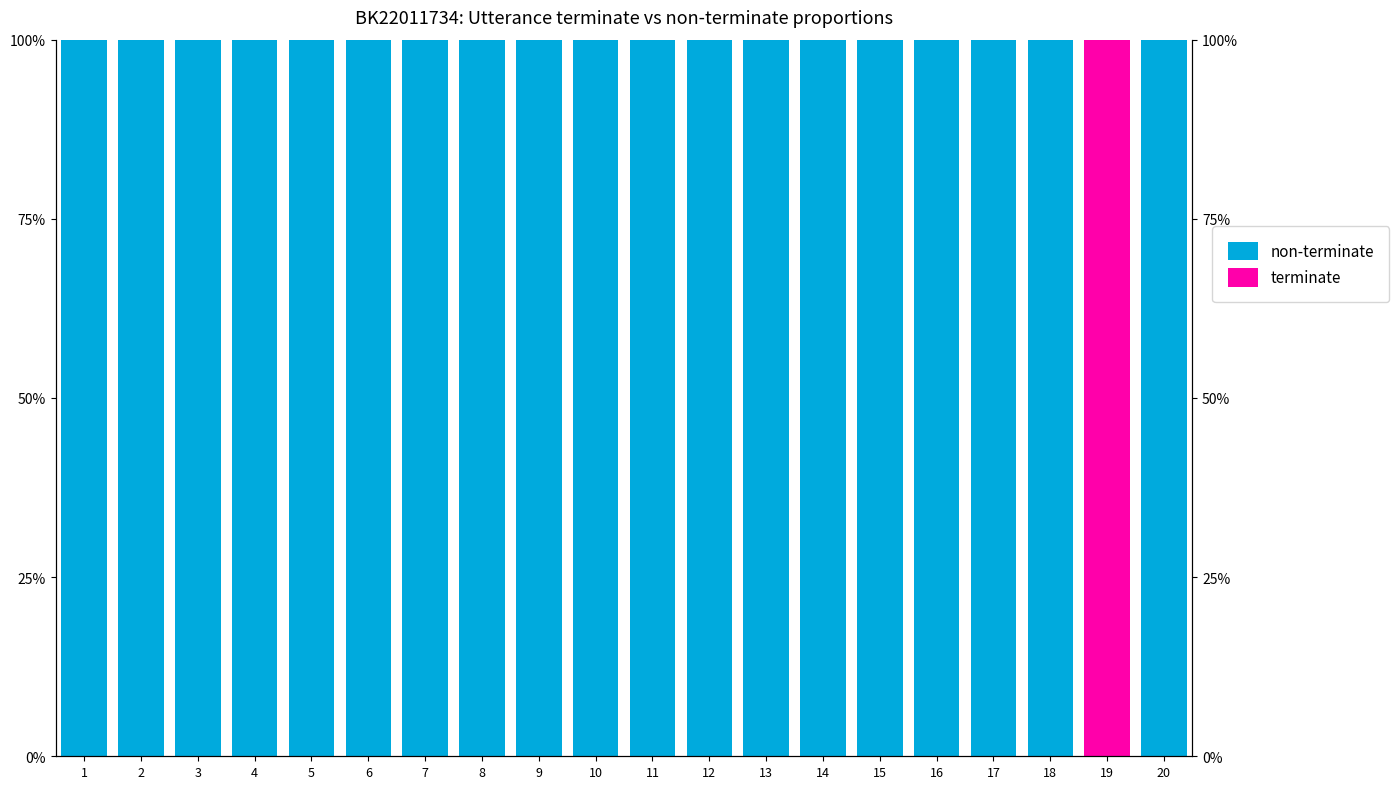

What are all the series names shown in the legend?

non-terminate, terminate